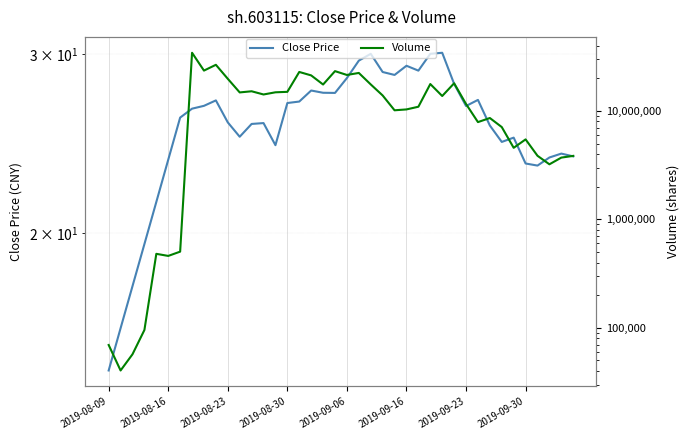

True or false: Close Price has a value of 24.4 at 14.

True